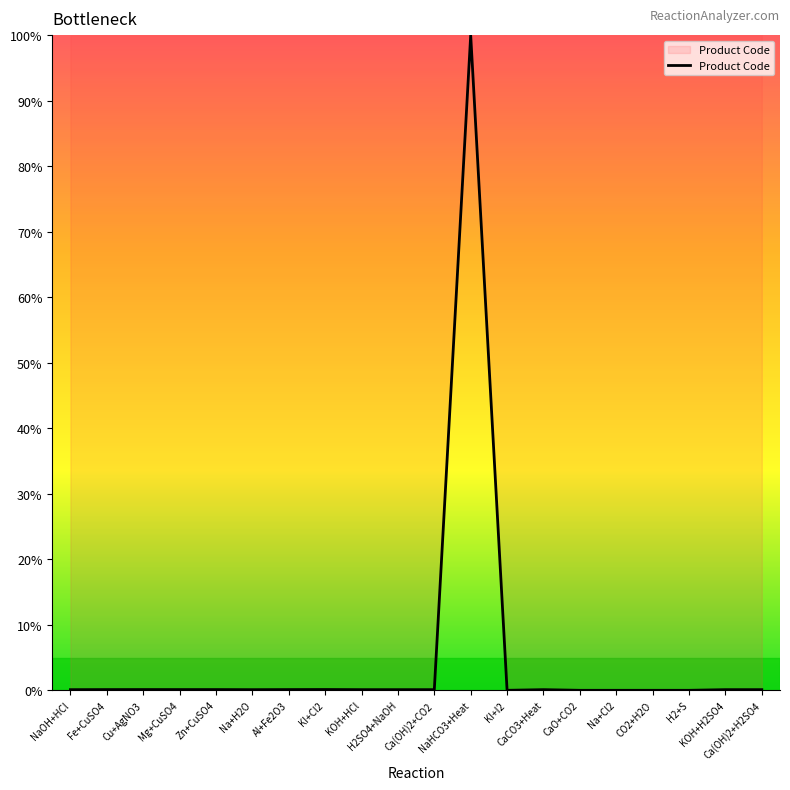

What is the difference between the maximum and minimum values?

100.0